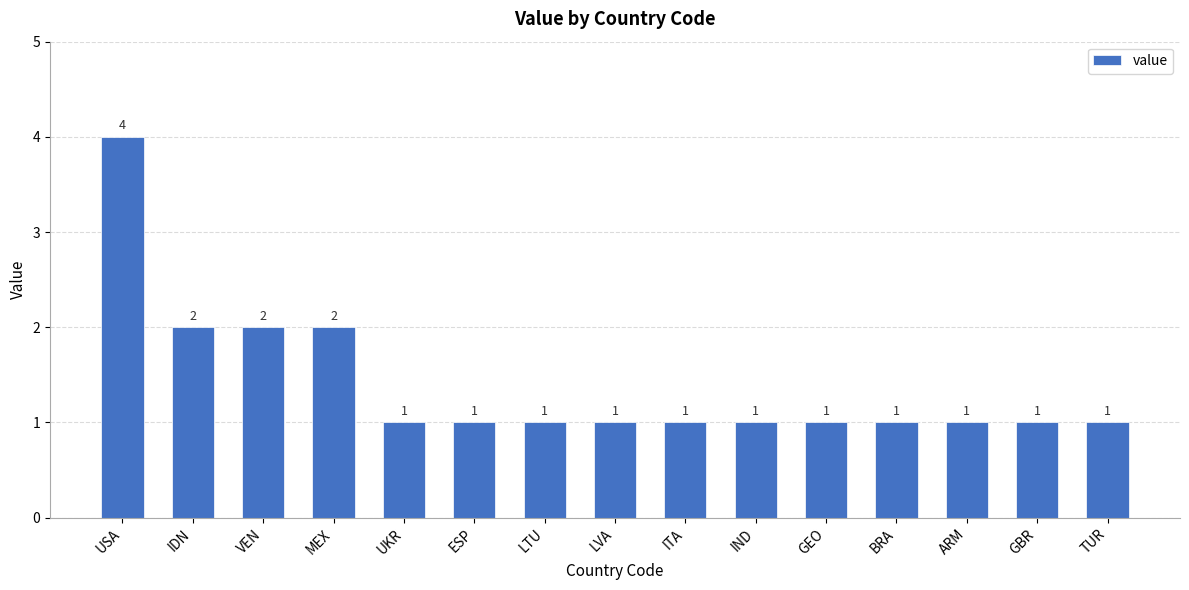

Reading left to right, extract all data points from this chart.

4	2	2	2	1	1	1	1	1	1	1	1	1	1	1